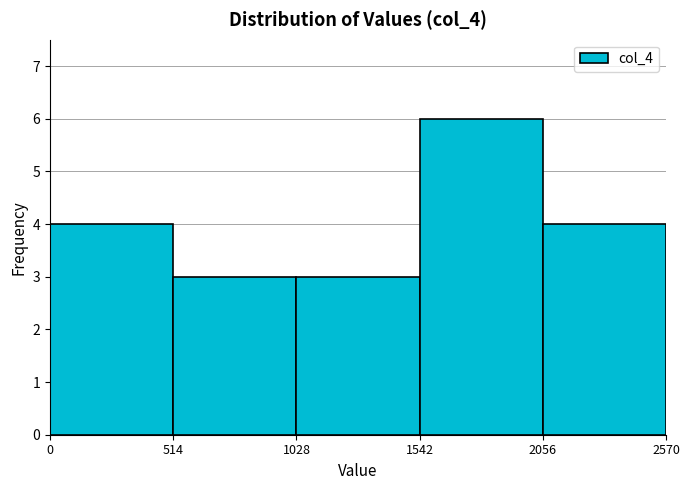

Reading left to right, transcribe this chart: for each bar, give the range it covers on the x-axis and its height. The values are not printed on the chart, so give them approximately, as read against the axis.

0 to 514: 4
514 to 1028: 3
1028 to 1542: 3
1542 to 2056: 6
2056 to 2570: 4